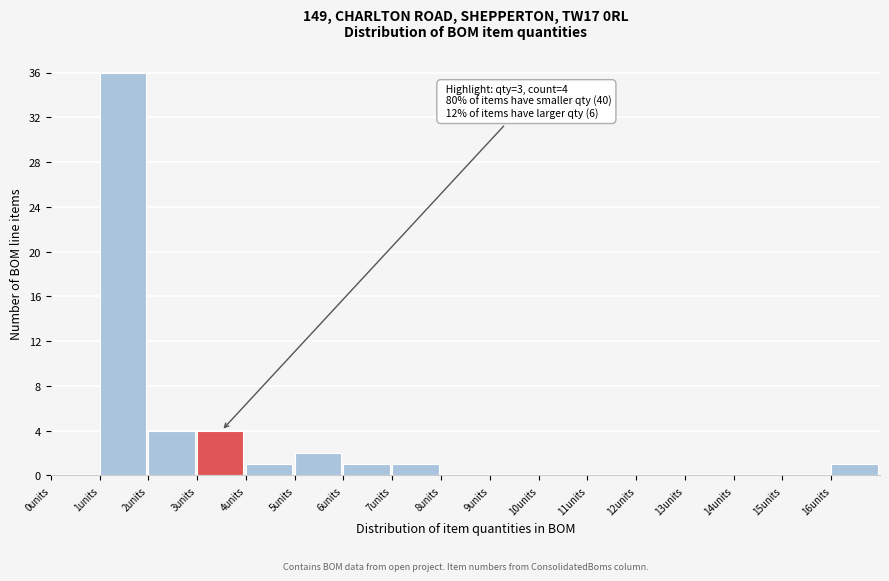

Which range on the x-axis has the tallest bar?

1 to 2